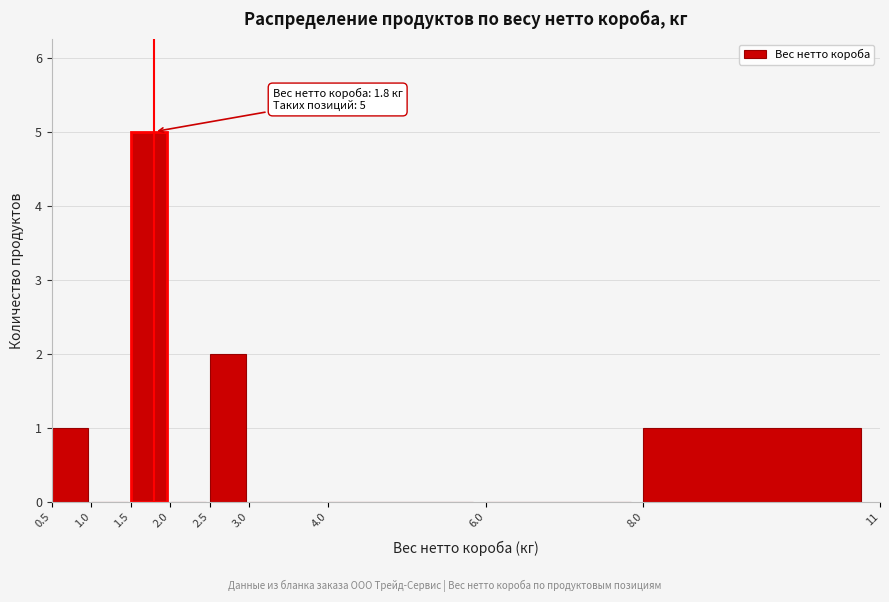

Which range on the x-axis has the tallest bar?

1.5 to 2.0